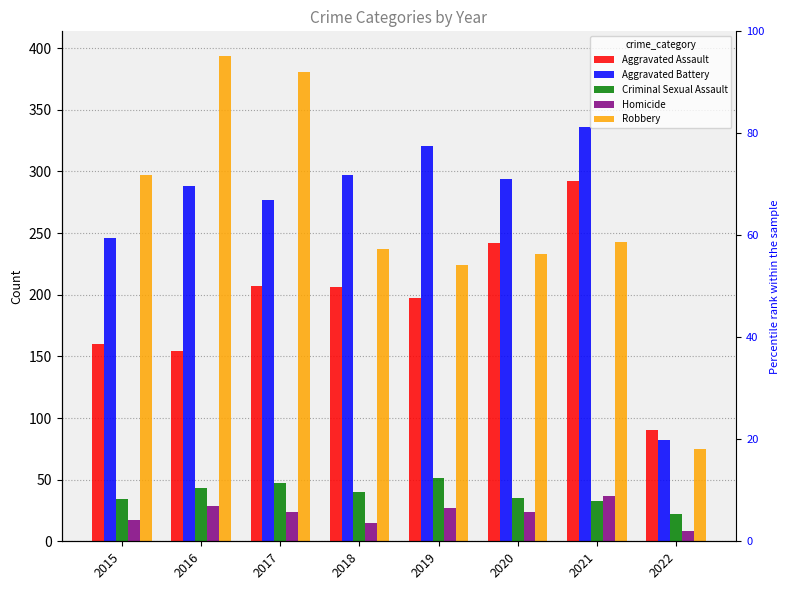

What is the sum of all Criminal Sexual Assault values?

305